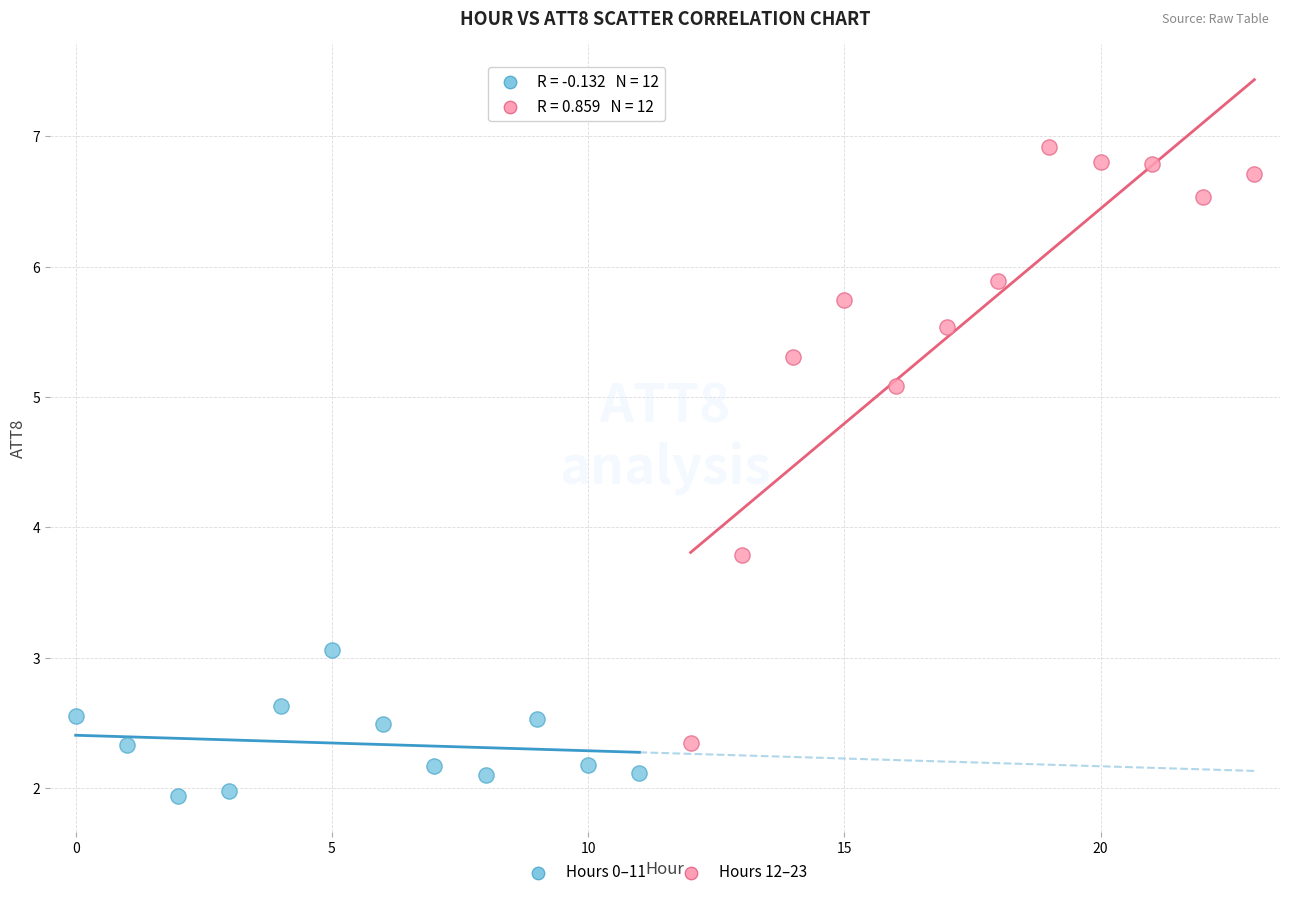

Which series contains the highest Y value?

Hours 12–23